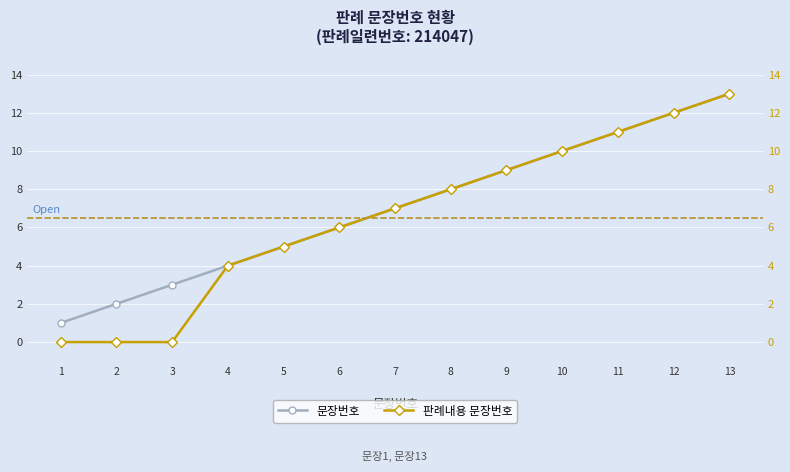

What is the spread (max minus min) of values at 1?

1